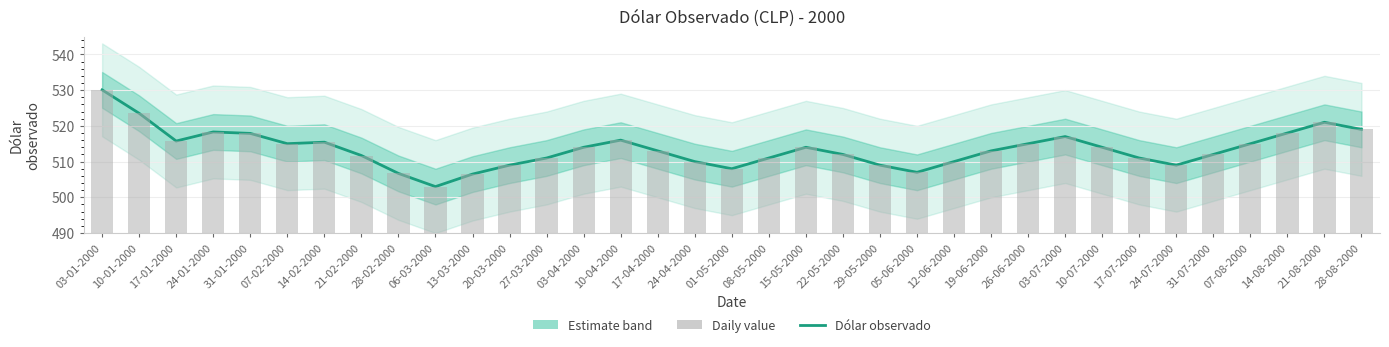

Where does the Dólar observado series first go above 513?

03-01-2000